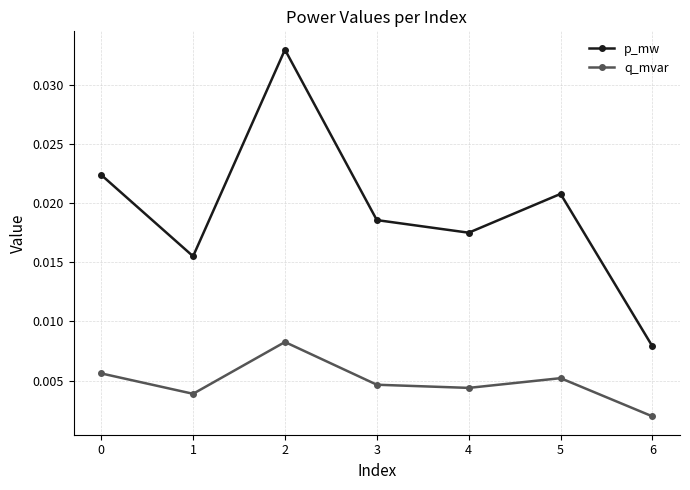

At 5, list the series in order from largest to smallest.

p_mw, q_mvar